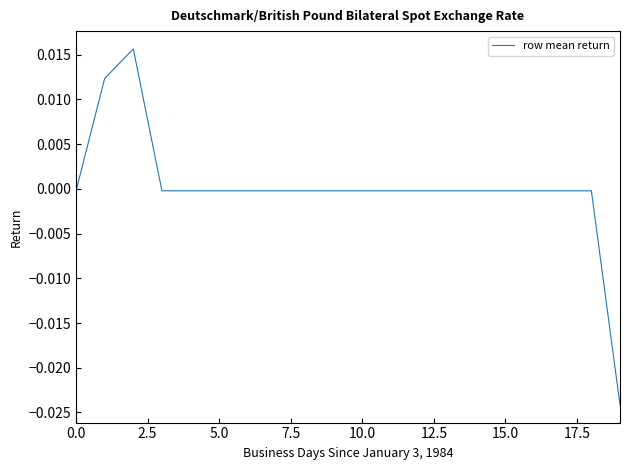

At which category does the chart reach its minimum across all series?

19